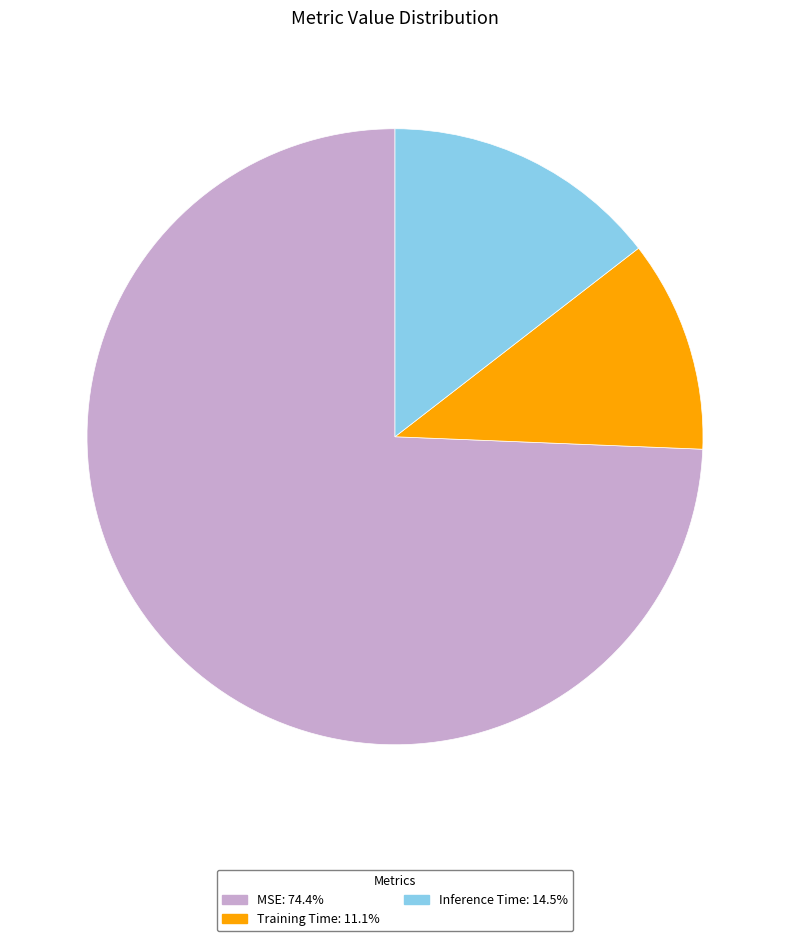

Is MSE: 74.4% the majority of the pie?

Yes